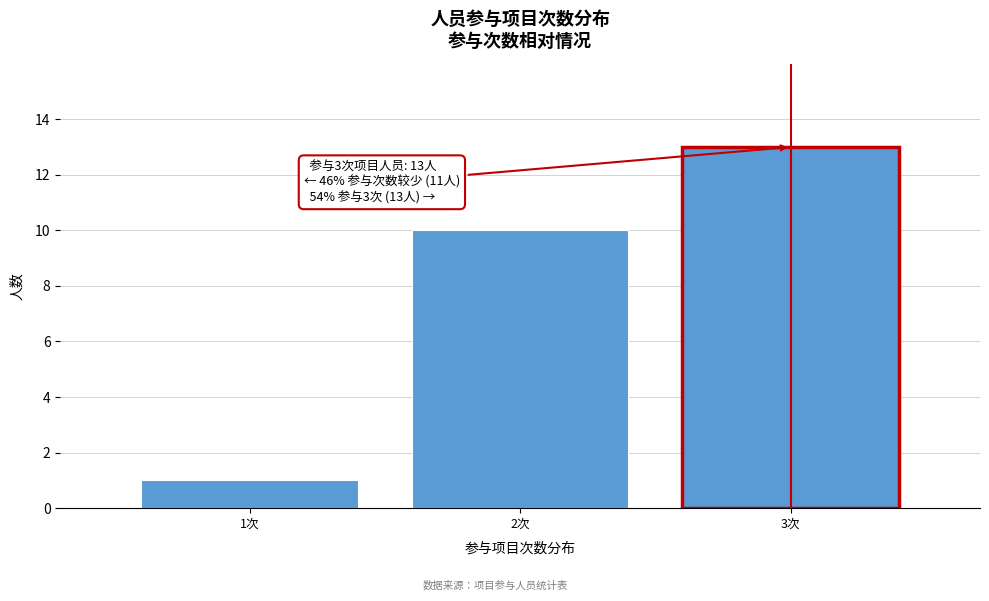

Reading left to right, extract all data points from this chart.

1	10	13